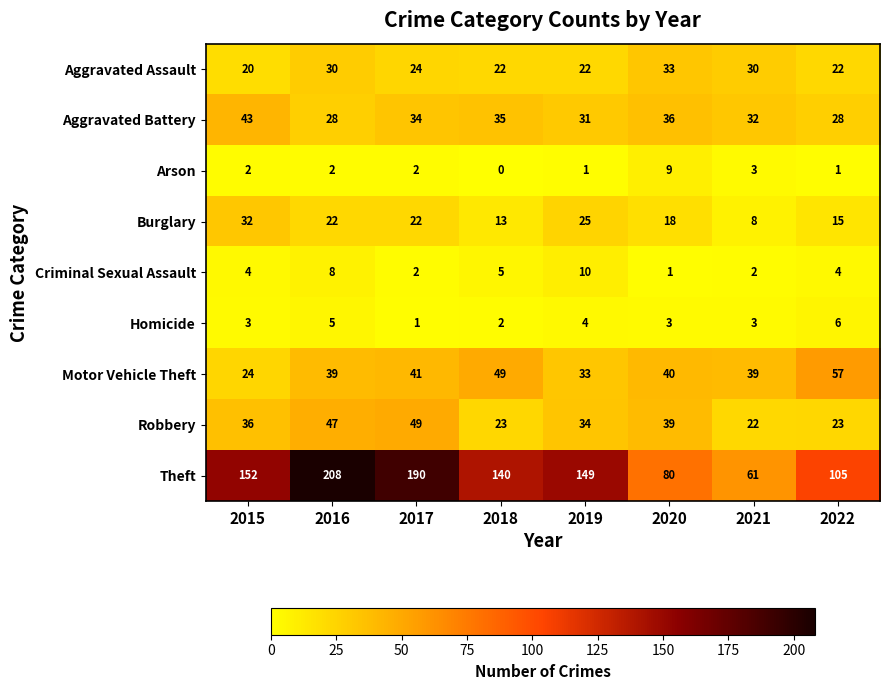

Rank the series at 2022 from lowest to highest value.

Arson, Criminal Sexual Assault, Homicide, Burglary, Aggravated Assault, Robbery, Aggravated Battery, Motor Vehicle Theft, Theft